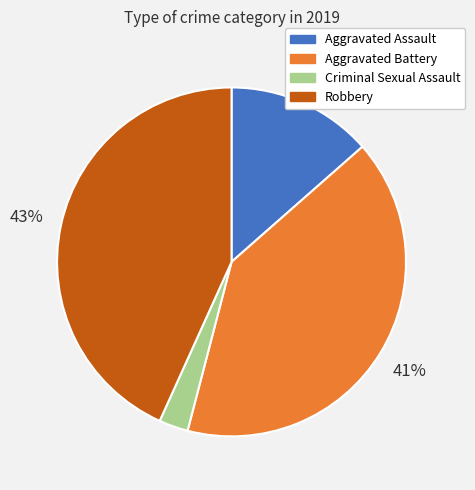

To the nearest percent, what percentage of the pie is Robbery?

43%